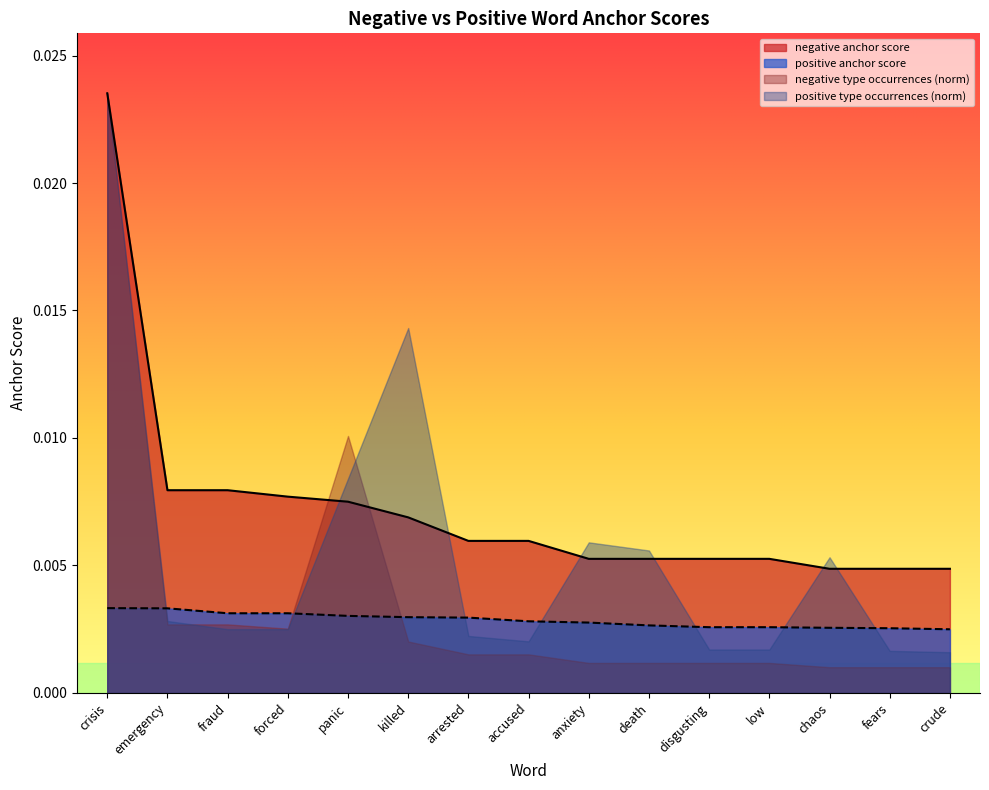

Between killed and death, which series saw the biggest shift?

positive type occurrences (norm)